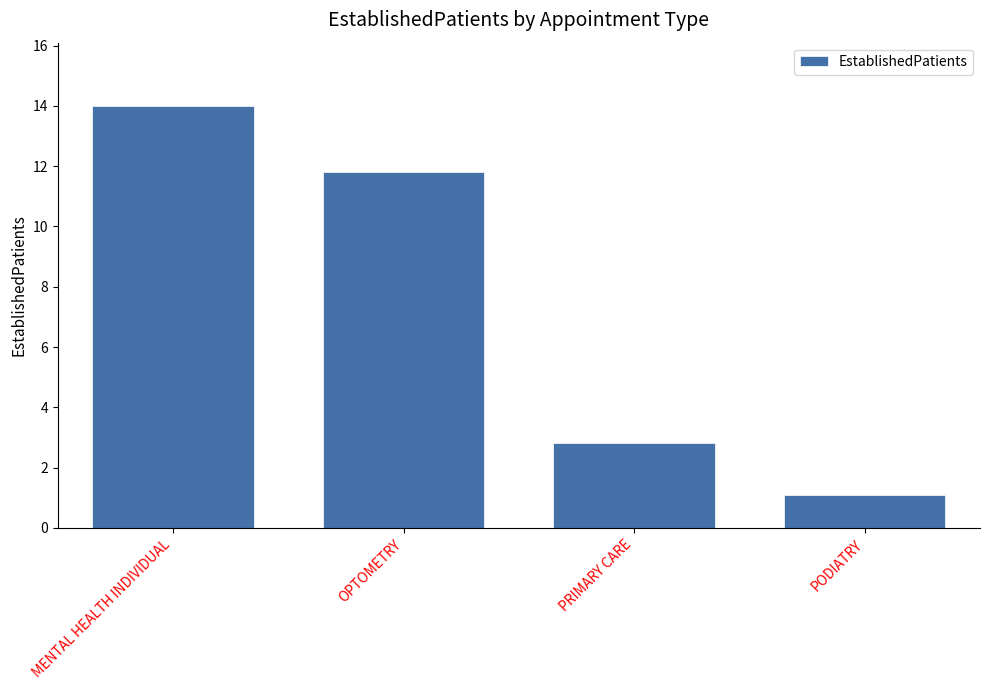

At which label is the value closest to 7?

PRIMARY CARE